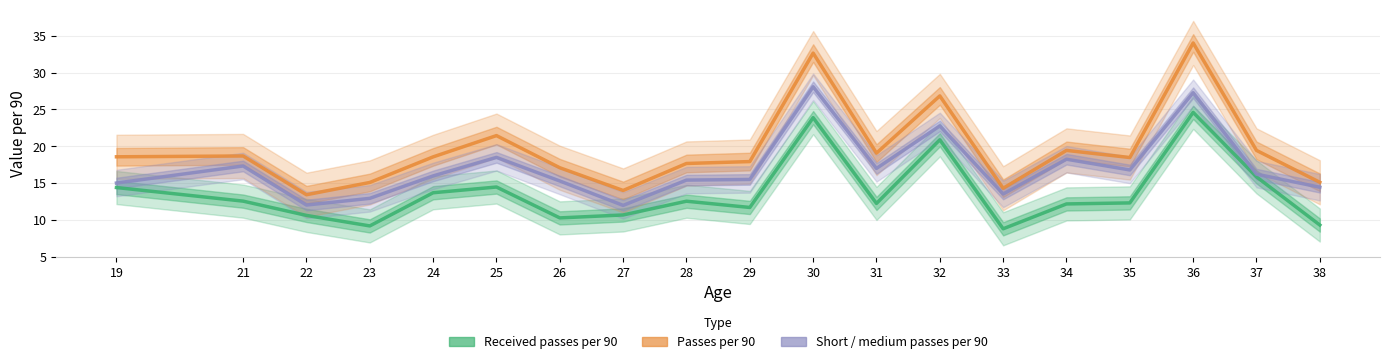

Between 29 and 30, which series saw the biggest shift?

Passes per 90